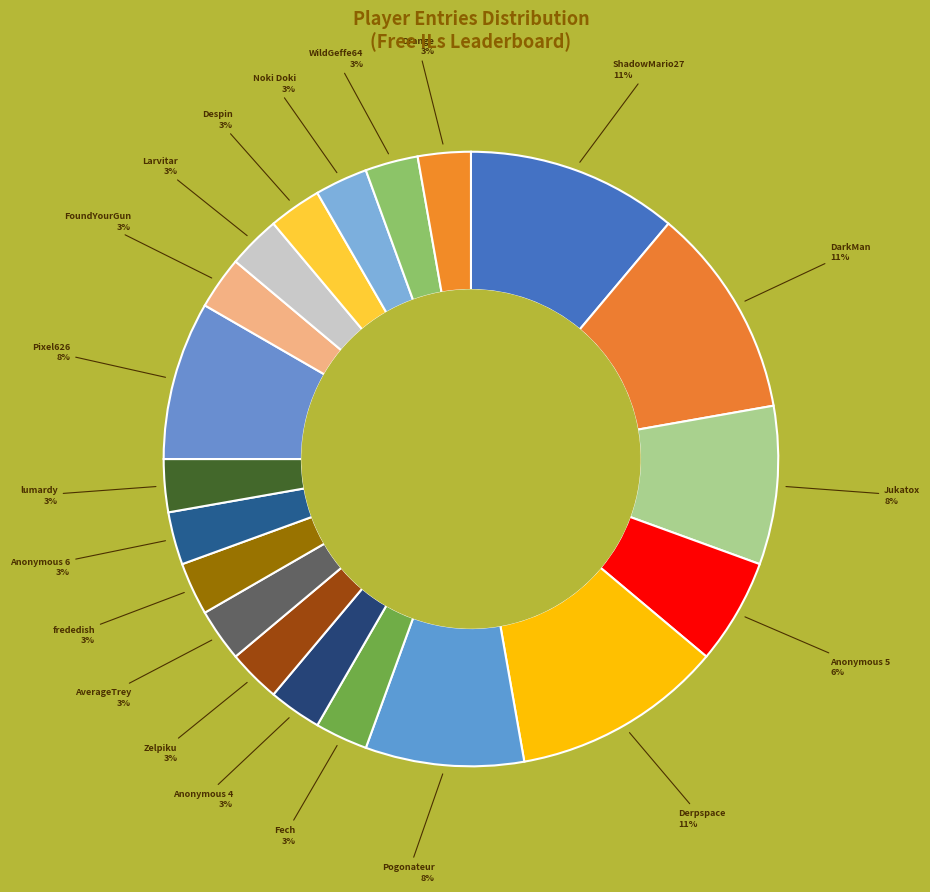

Is there a majority slice in this chart?

No